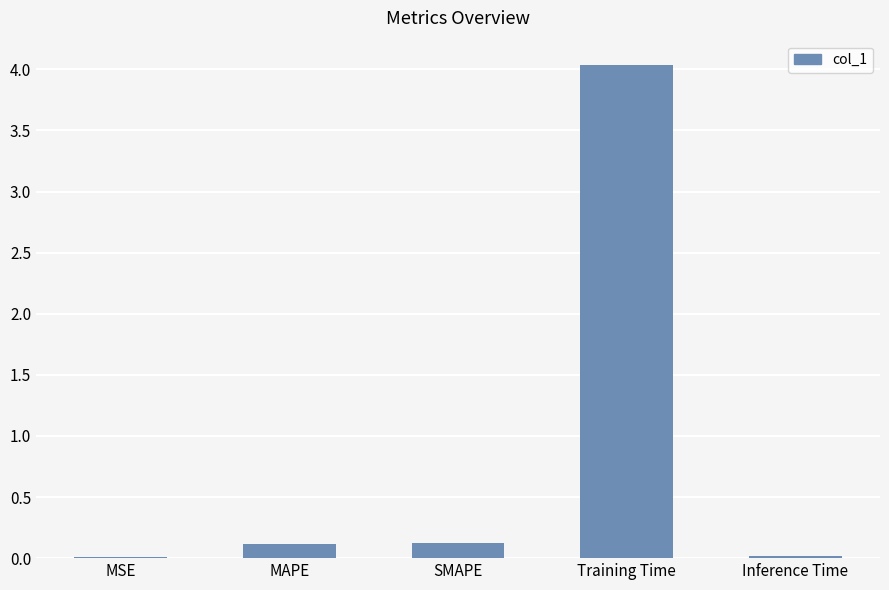

What is the change in value from SMAPE to Inference Time?

-0.1